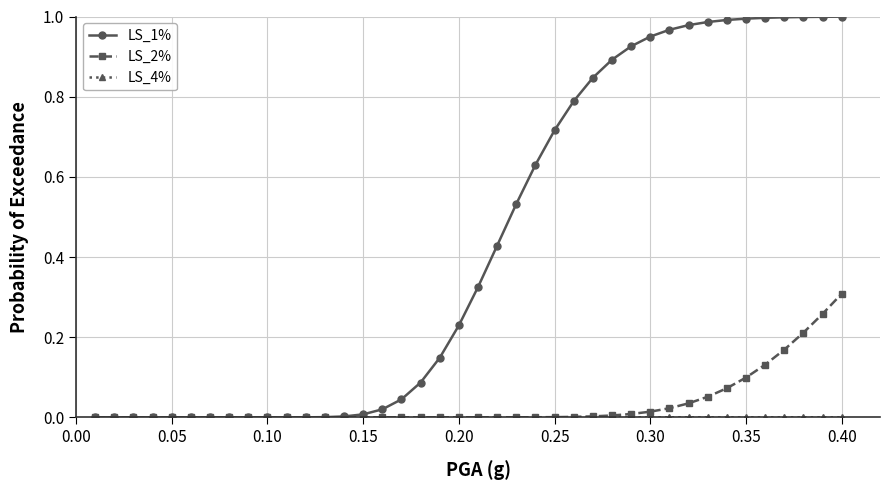

True or false: LS_4% and LS_1% intersect in this chart.

False